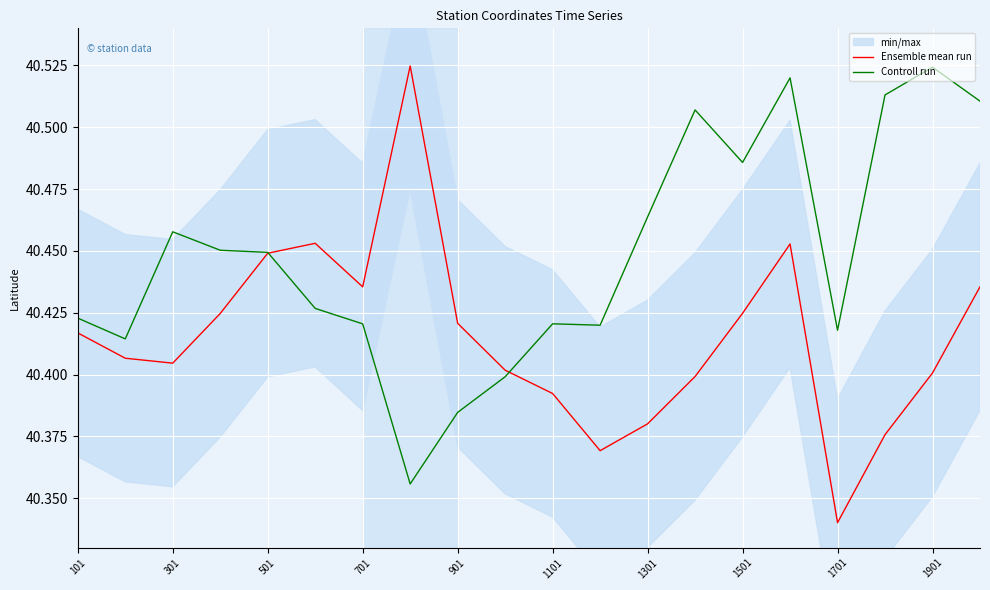

What is the lowest value of the Ensemble mean run series?

40.3